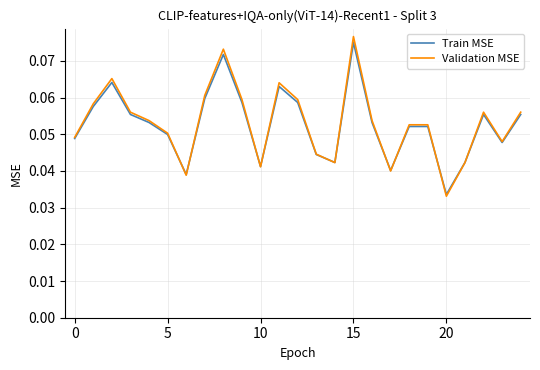

How many Train MSE values are between 0 and 1?

25